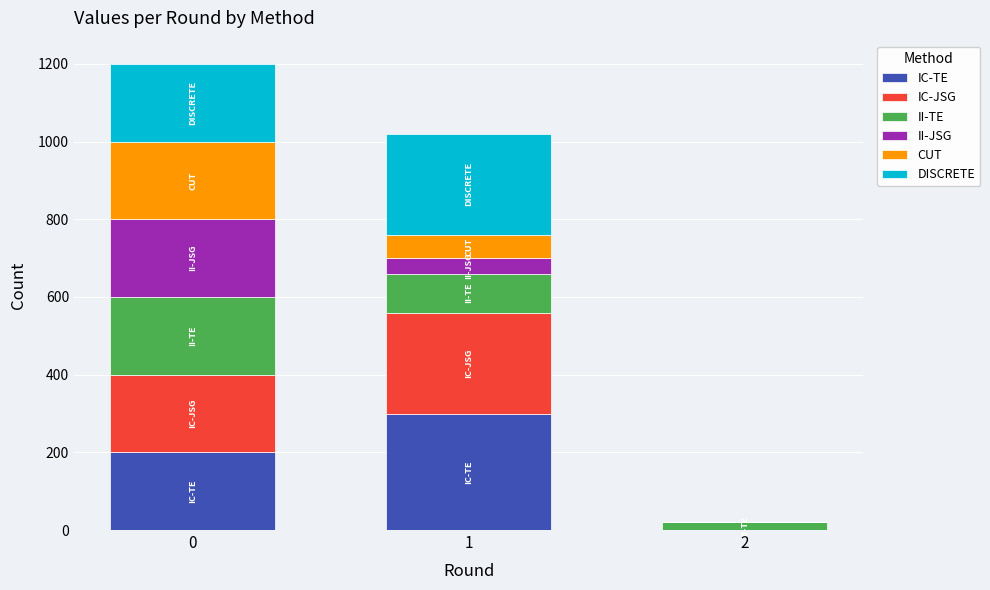

How many distinct data groups are displayed?

6